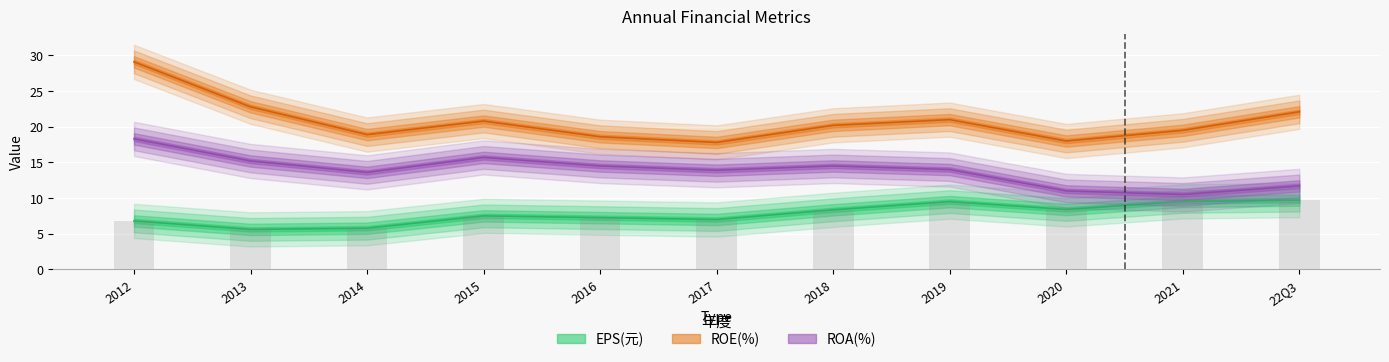

Are the bars horizontal?

No